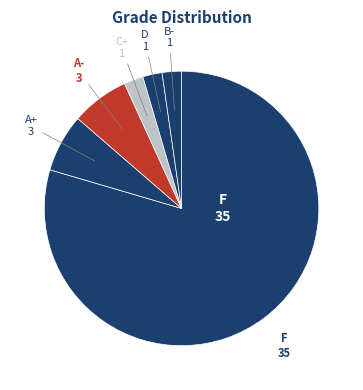

How many slices are in this pie chart?

6